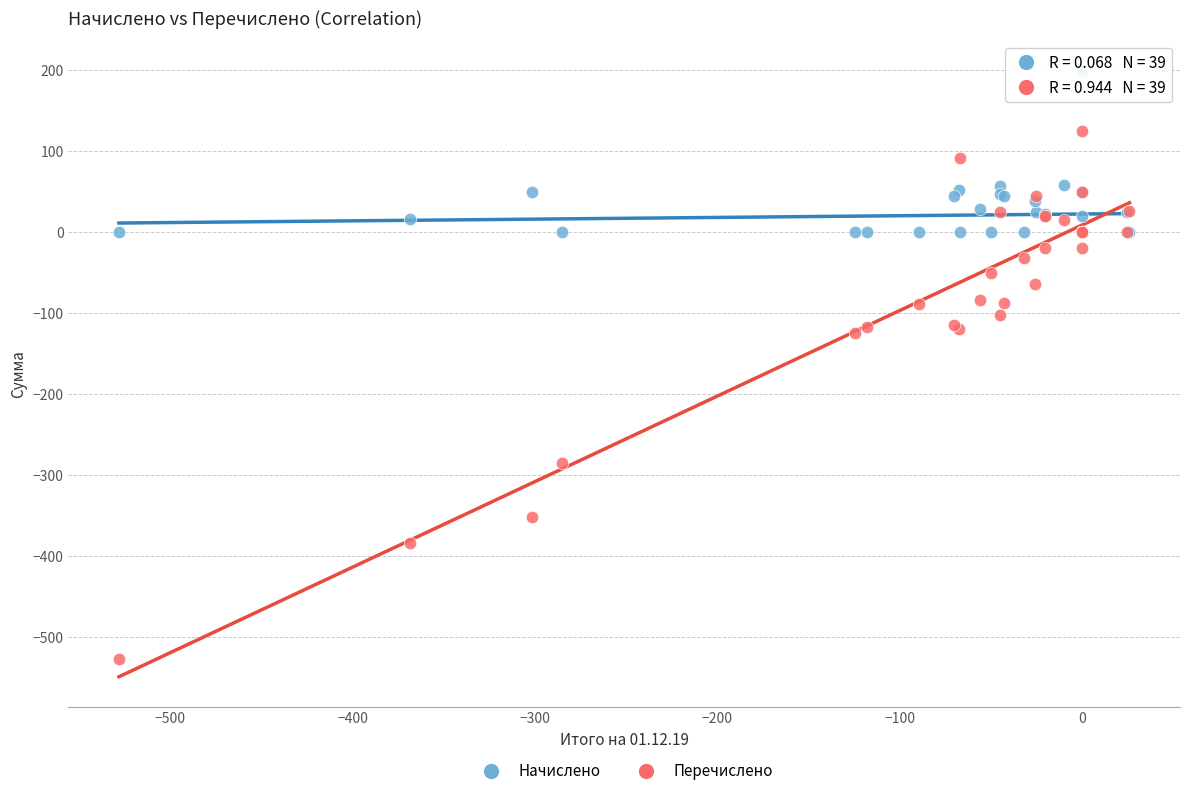

Which series reaches the maximum Y coordinate?

Начислено